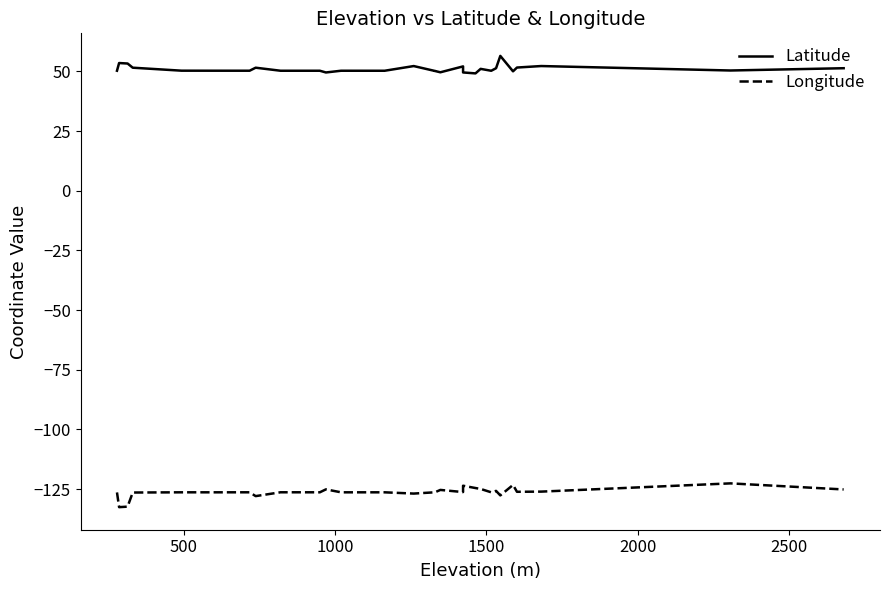

True or false: Latitude and Longitude cross at least once.

False